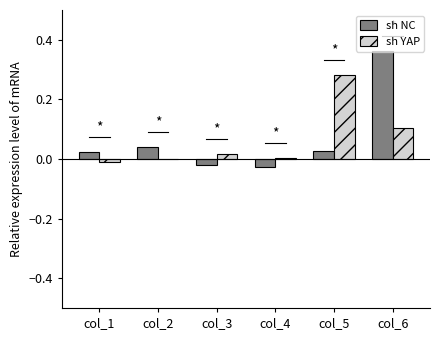

At which category is the sum across all series the highest?

col_6